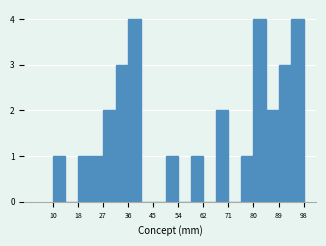

Reading left to right, transcribe this chart: for each bar, give the range it covers on the x-axis and its height. Neither the bar edges nor the heights are printed on the chart, so give them approximately, as read against the axes.

10.0 to 14.4: 1
14.4 to 18.8: 0
18.8 to 23.2: 1
23.2 to 27.6: 1
27.6 to 32.0: 2
32.0 to 36.4: 3
36.4 to 40.8: 4
40.8 to 45.2: 0
45.2 to 49.6: 0
49.6 to 54.0: 1
54.0 to 58.4: 0
58.4 to 62.8: 1
62.8 to 67.2: 0
67.2 to 71.6: 2
71.6 to 76.0: 0
76.0 to 80.4: 1
80.4 to 84.8: 4
84.8 to 89.2: 2
89.2 to 93.6: 3
93.6 to 98.0: 4